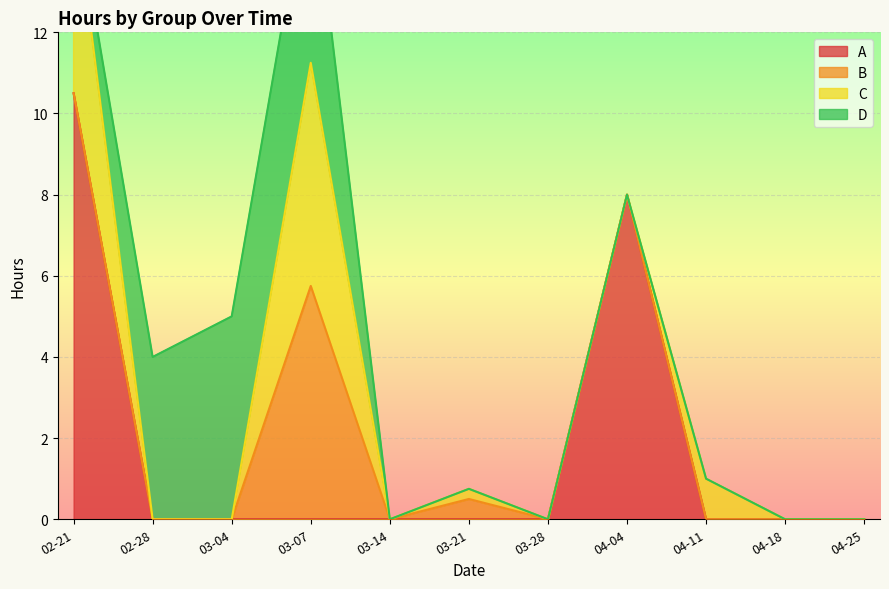

At which label does the data first exceed 5?

2022-02-21